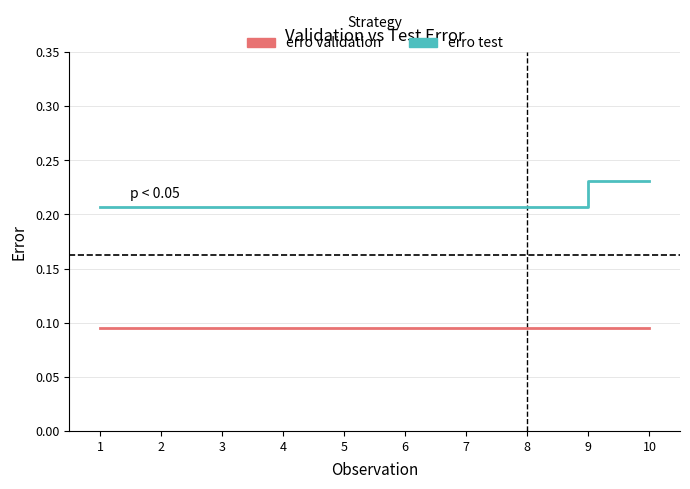

What are all the series names shown in the legend?

erro validation, erro test